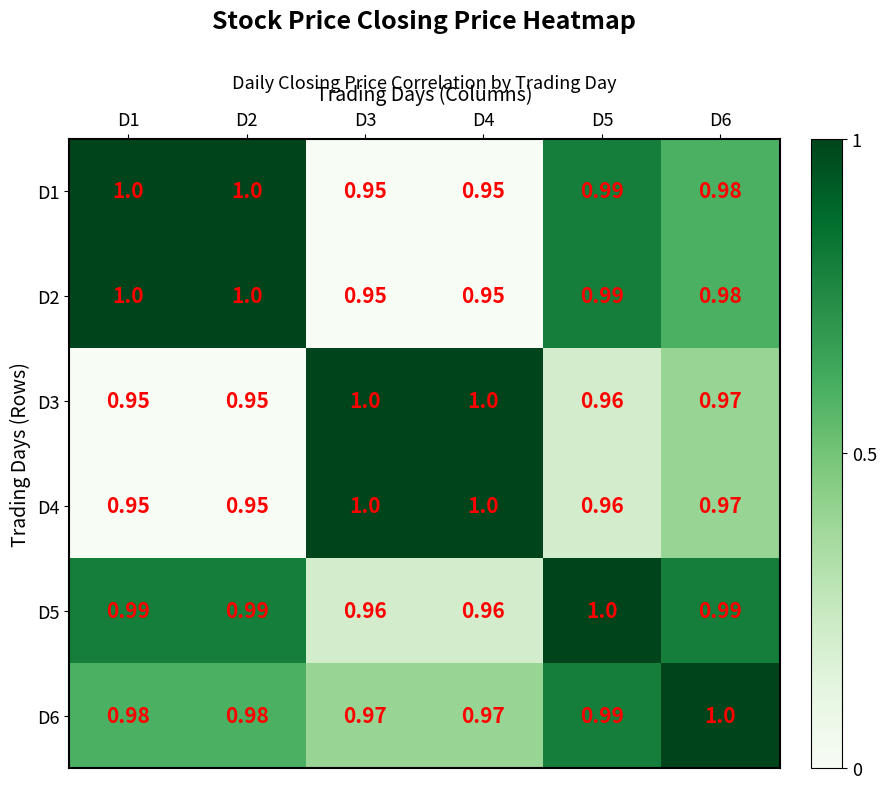

How many data points does each series have?

6